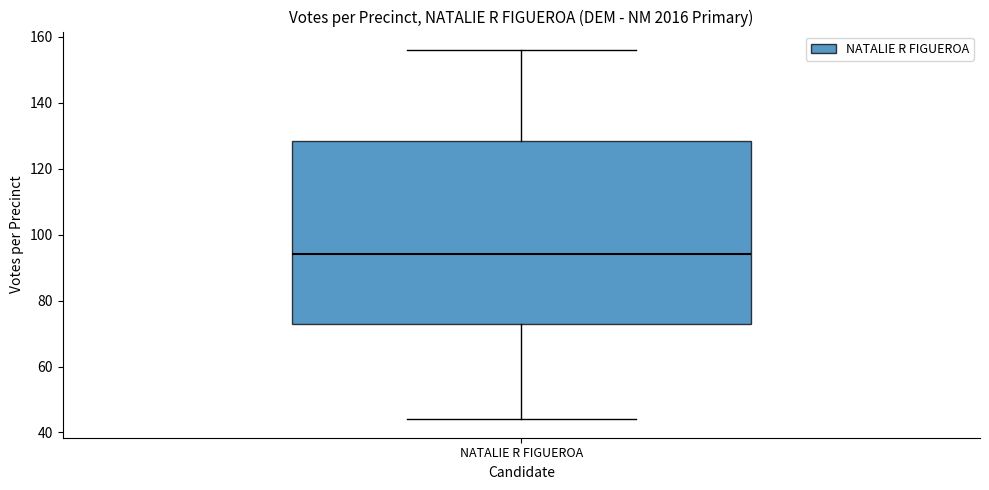

Read this box plot against the y-axis: the position of the median line, the range covered by the box, and the ends of both whiskers. The values are not printed on the chart, so give them approximately, as read against the axis.

median 94, box 74 to 128, whiskers 44 to 156